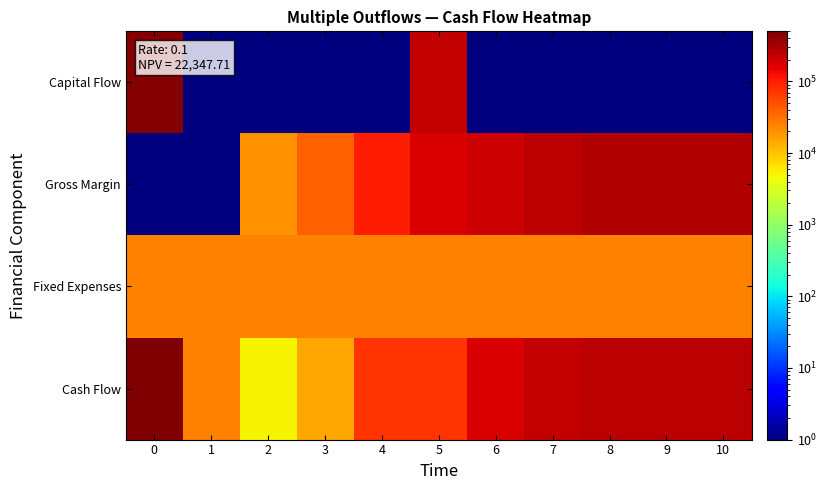

Reading left to right, transcribe all the data shown in this chart.

Capital Flow: 0=475000.0	1=0.1	2=0.1	3=0.1	4=0.1	5=225000.0	6=0.1	7=0.1	8=0.1	9=0.1	10=0.1
Gross Margin: 0=0.1	1=0.1	2=20000.0	3=40000.0	4=100000.0	5=175000.0	6=200000.0	7=250000.0	8=275000.0	9=275000.0	10=275000.0
Fixed Expenses: 0=25000.0	1=25000.0	2=25000.0	3=25000.0	4=25000.0	5=25000.0	6=25000.0	7=25000.0	8=25000.0	9=25000.0	10=25000.0
Cash Flow: 0=500000.0	1=25000.0	2=5000.0	3=15000.0	4=75000.0	5=75000.0	6=175000.0	7=225000.0	8=250000.0	9=250000.0	10=250000.0